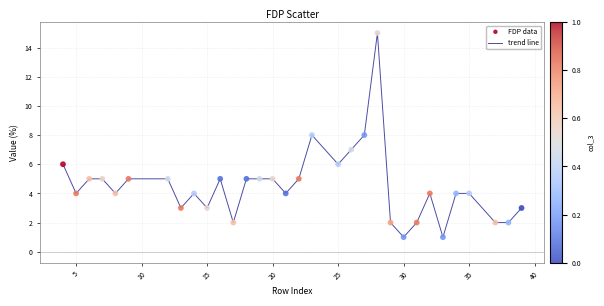

What is the greatest value displayed?

15